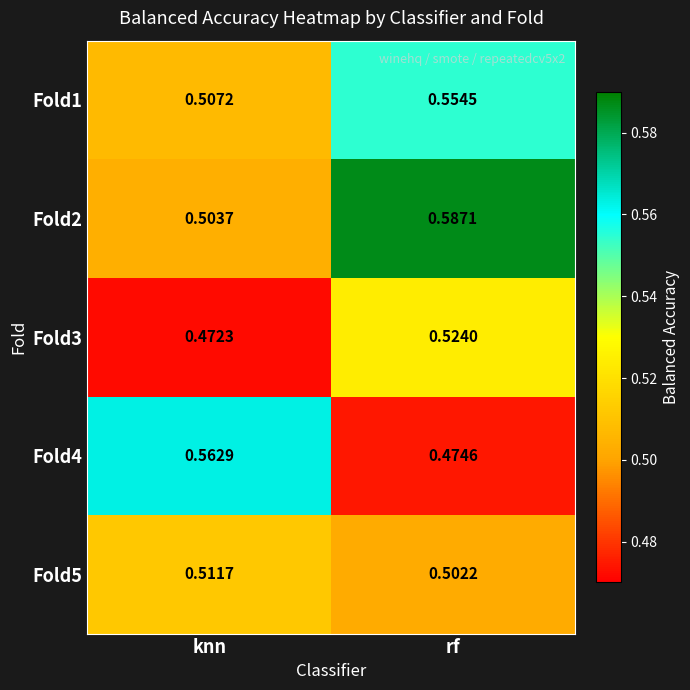

At which category does the chart reach its peak across all series?

rf